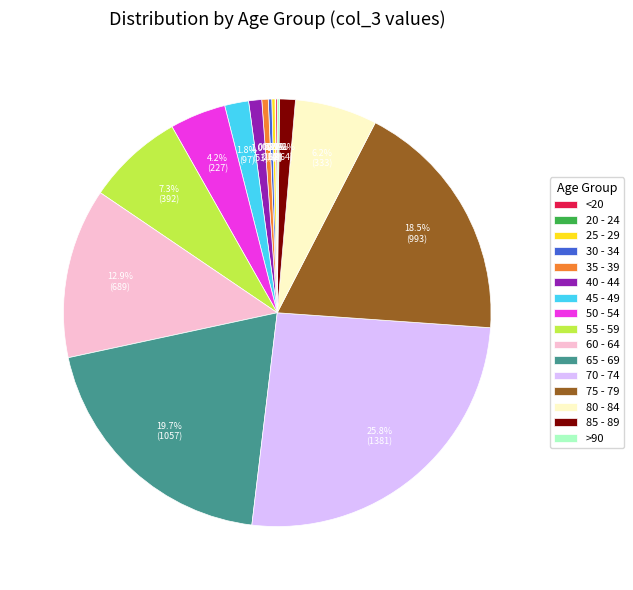

What percentage is the 65 - 69 slice, to the nearest percent?

20%